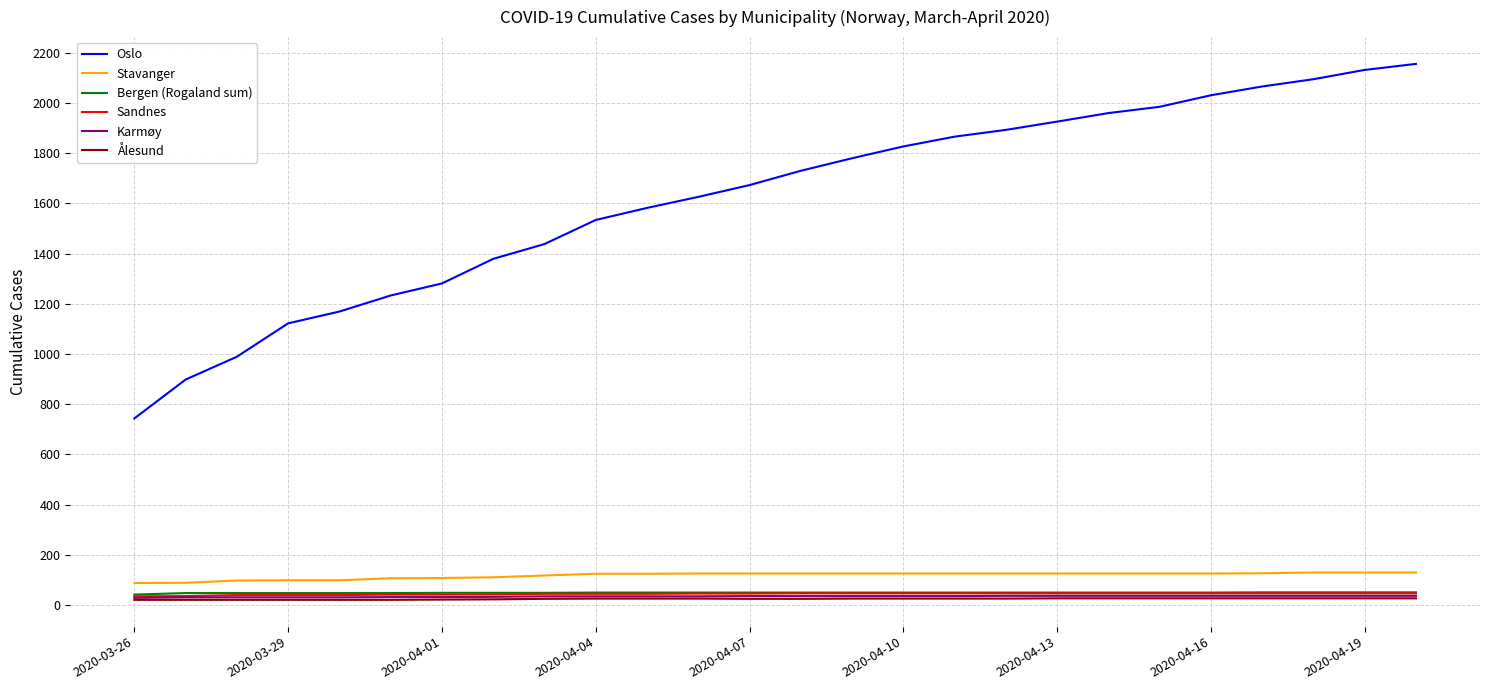

What is the maximum value shown in the chart?

2156